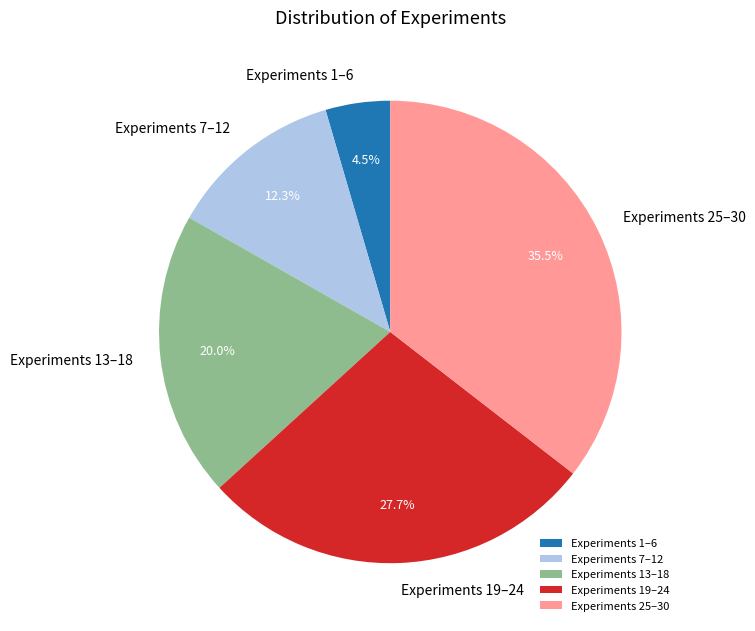

Which category has the biggest portion of the pie?

Experiments 25–30